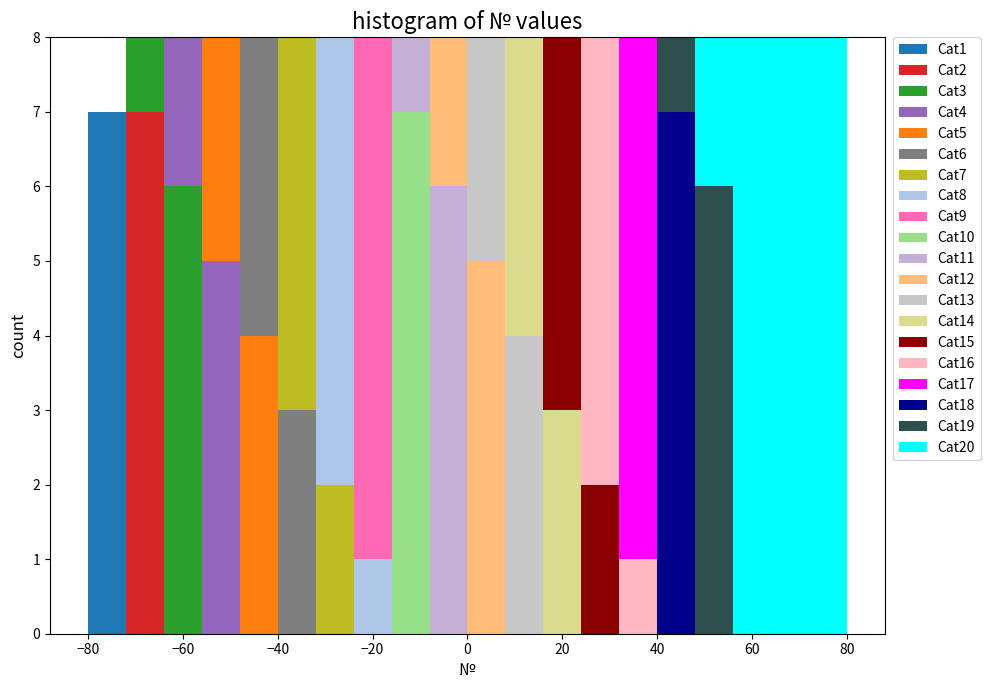

What is the total height of the stacked bar covering -8 to 0 on the x-axis? The values are not printed on the chart, so give them approximately, as read against the axis.

8